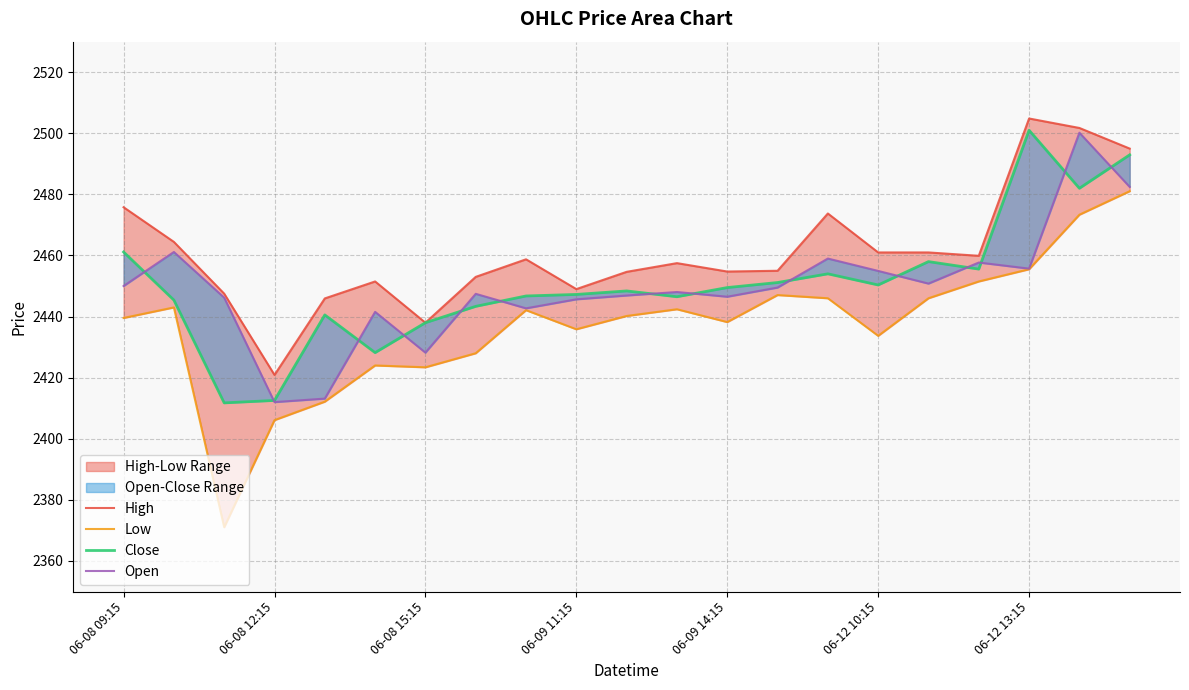

The value of Low at 10 is 2440.2. True or false?

True